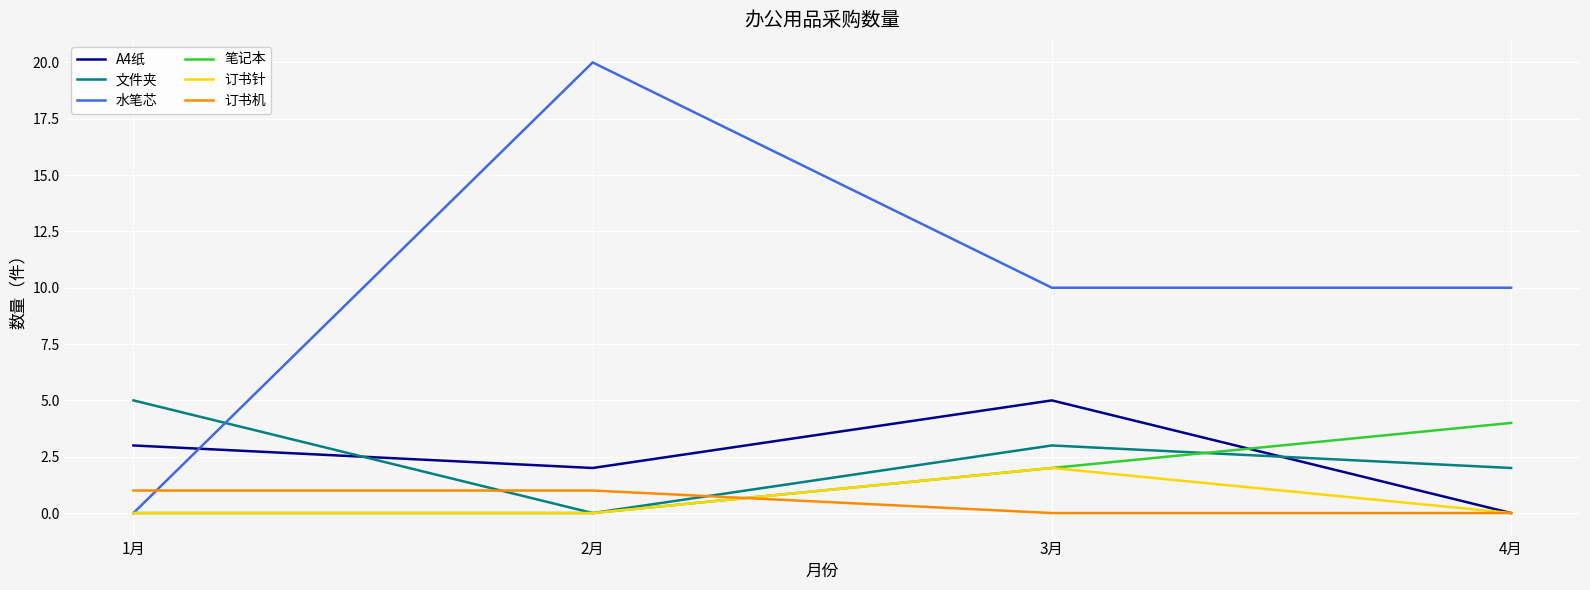

How many series are shown in this chart?

6